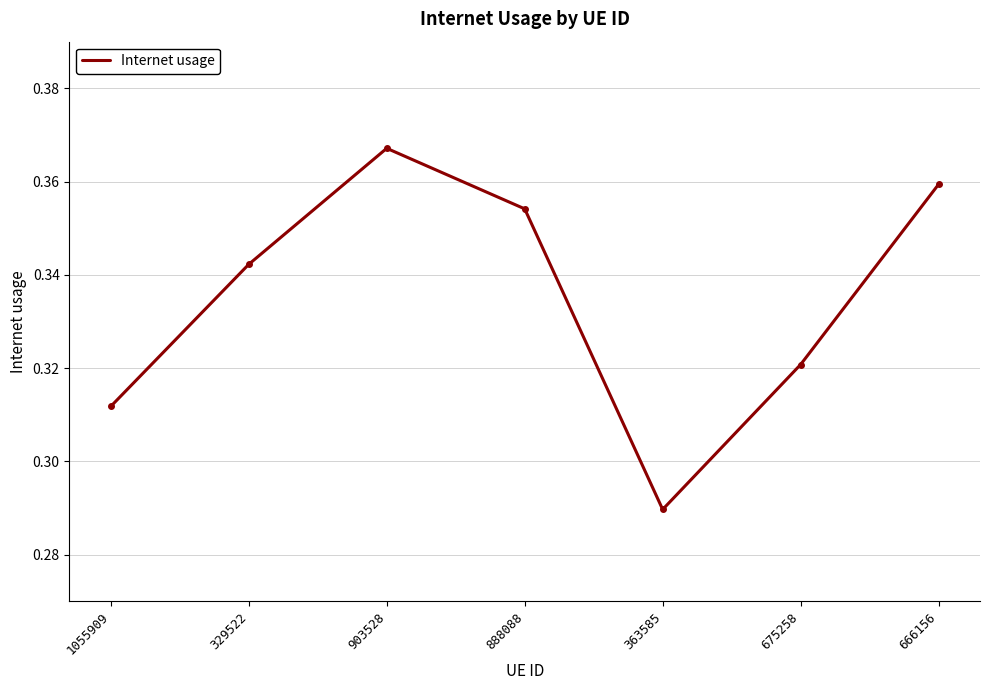

Does the chart display data point markers on the line(s)?

No